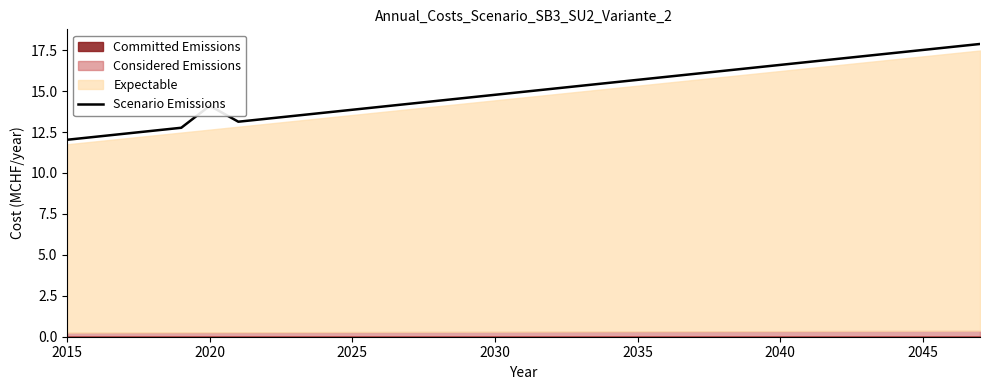

How many interior local peaks (higher than both neighbors) does the data have?

1